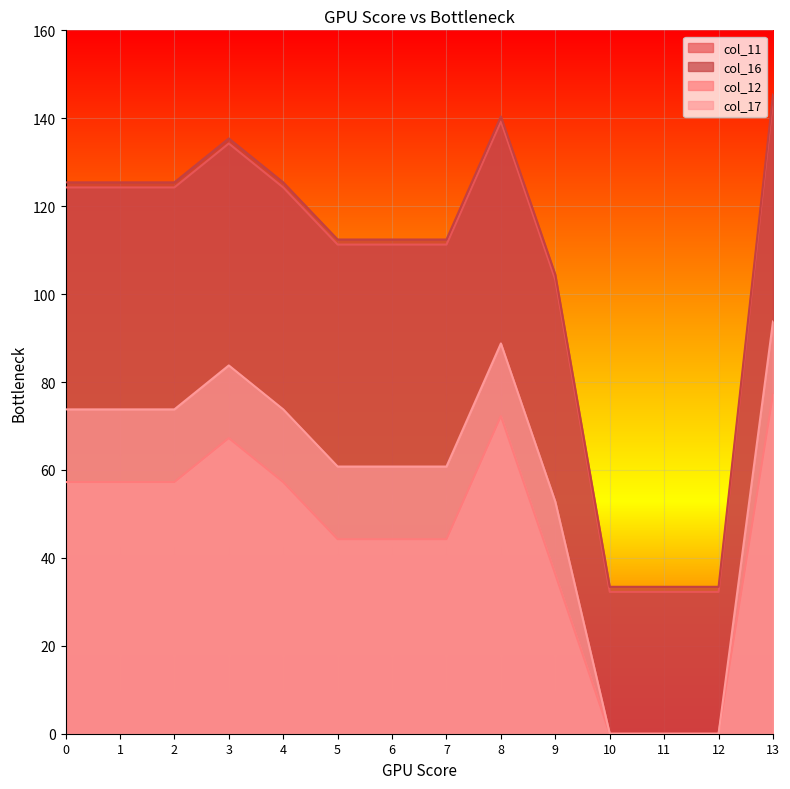

Reading left to right, transcribe all the data shown in this chart.

col_11: 0=124.3	1=124.3	2=124.3	3=134.3	4=124.3	5=111.3	6=111.3	7=111.3	8=139.3	9=103.3	10=32.3	11=32.3	12=32.3	13=144.3
col_16: 0=125.4	1=125.4	2=125.4	3=135.4	4=125.4	5=112.4	6=112.4	7=112.4	8=140.4	9=104.4	10=33.4	11=33.4	12=33.4	13=145.4
col_12: 0=57.2	1=57.2	2=57.2	3=67.2	4=57.2	5=44.2	6=44.2	7=44.2	8=72.2	9=36.2	10=0.0	11=0.0	12=0.0	13=77.2
col_17: 0=73.8	1=73.8	2=73.8	3=83.8	4=73.8	5=60.8	6=60.8	7=60.8	8=88.8	9=52.8	10=0.0	11=0.0	12=0.0	13=93.8